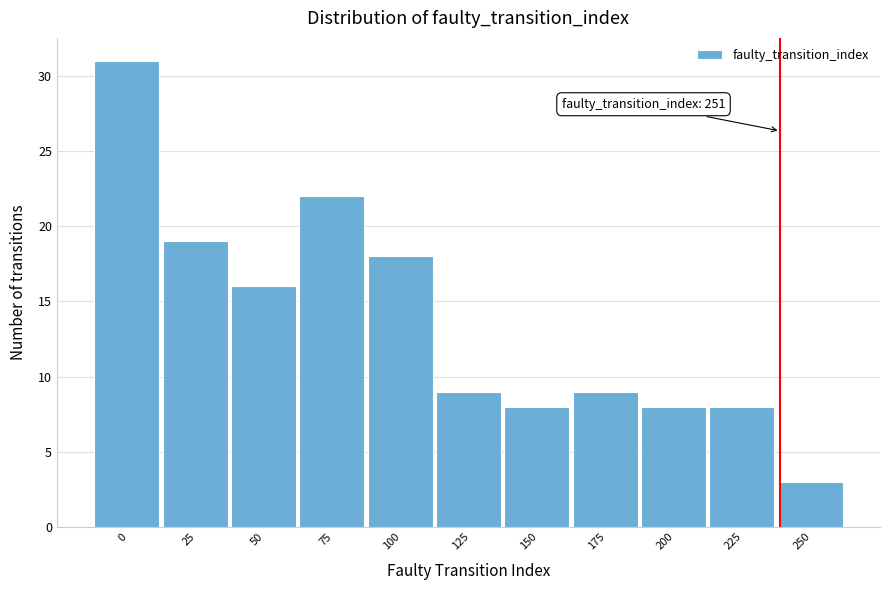

Reading right to left, extract all data points from this chart.

250=3	225=8	200=8	175=9	150=8	125=9	100=18	75=22	50=16	25=19	0=31